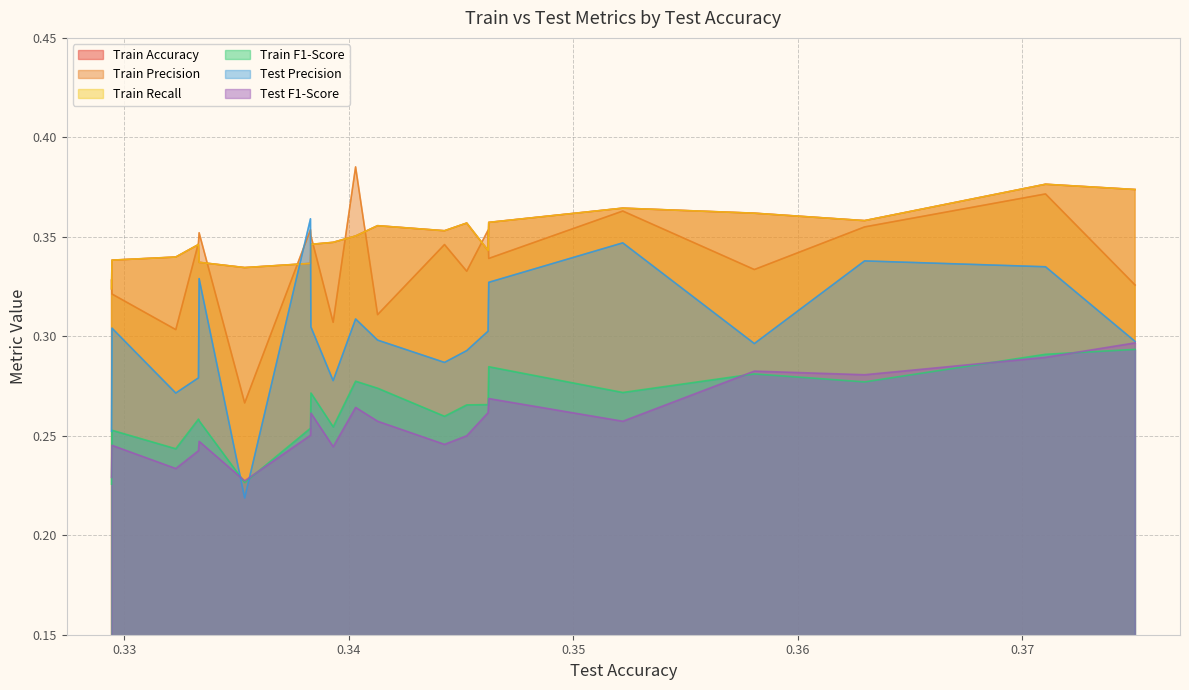

True or false: Train Accuracy and Test F1-Score intersect in this chart.

False